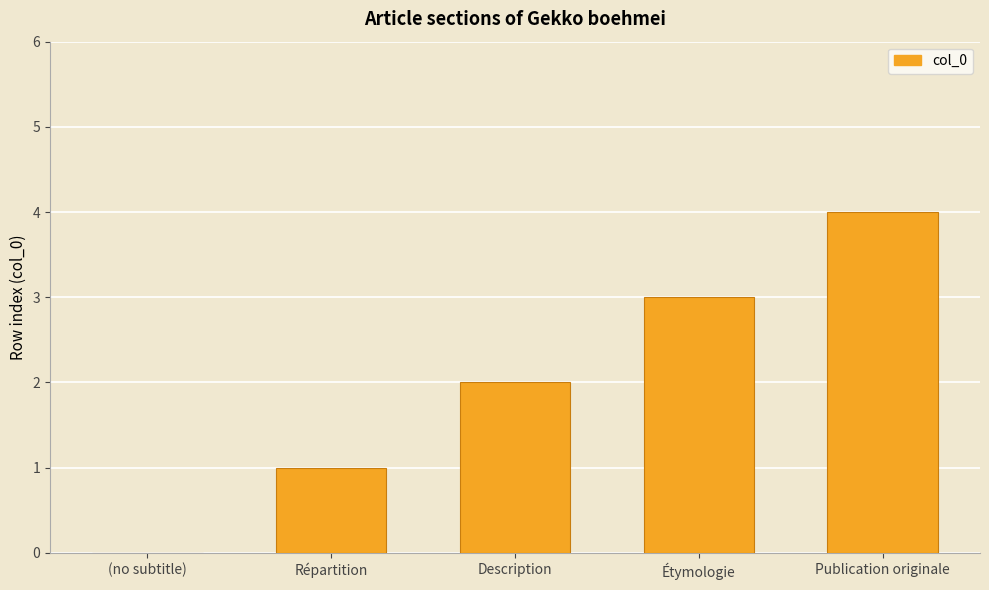

What is the change in value from (no subtitle) to Étymologie?

+3